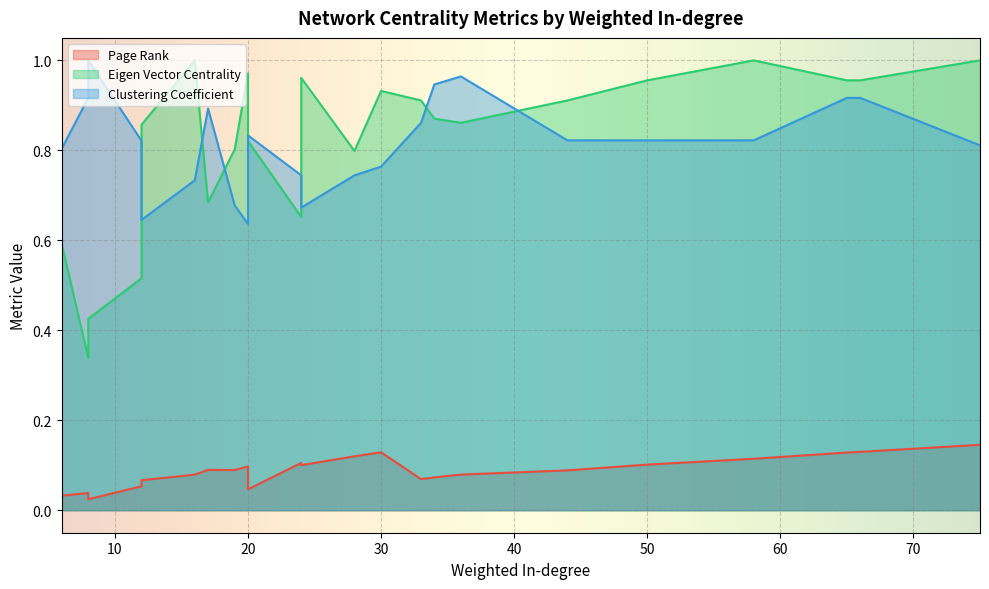

Where do Clustering Coefficient and Eigen Vector Centrality first cross each other?

12 and 16